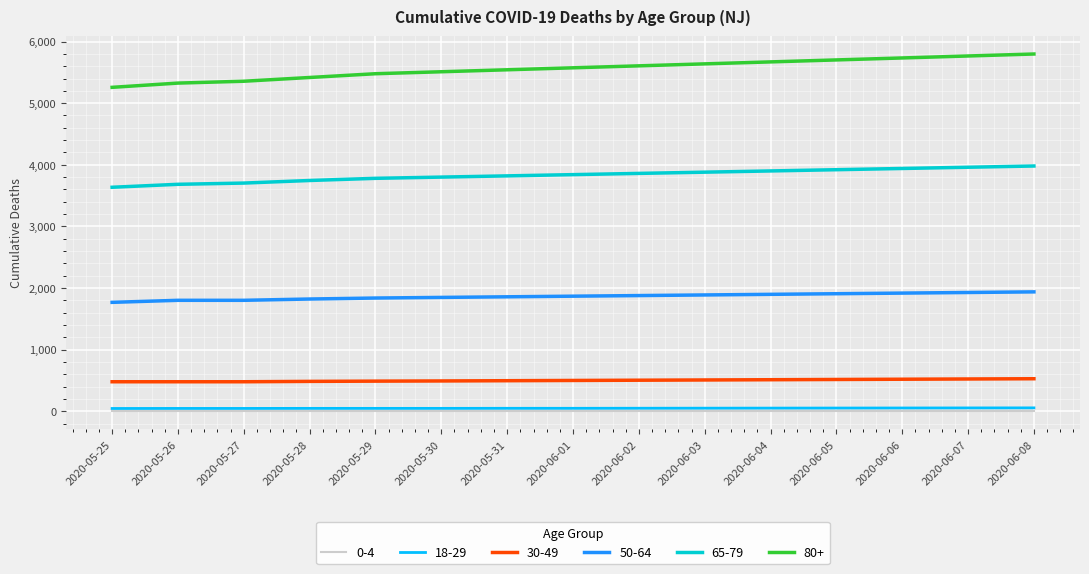

Which series has the largest total across all categories?

80+